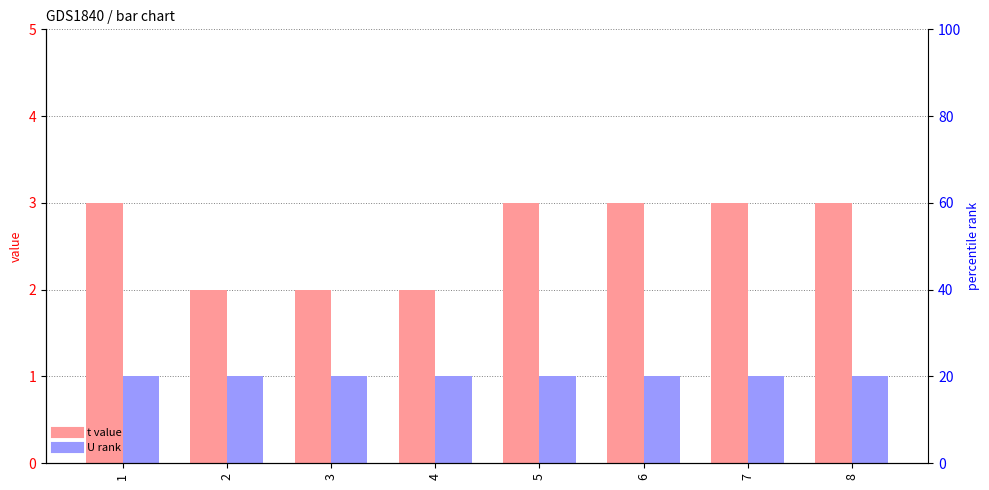

Where is t nearest to the value 2?

2